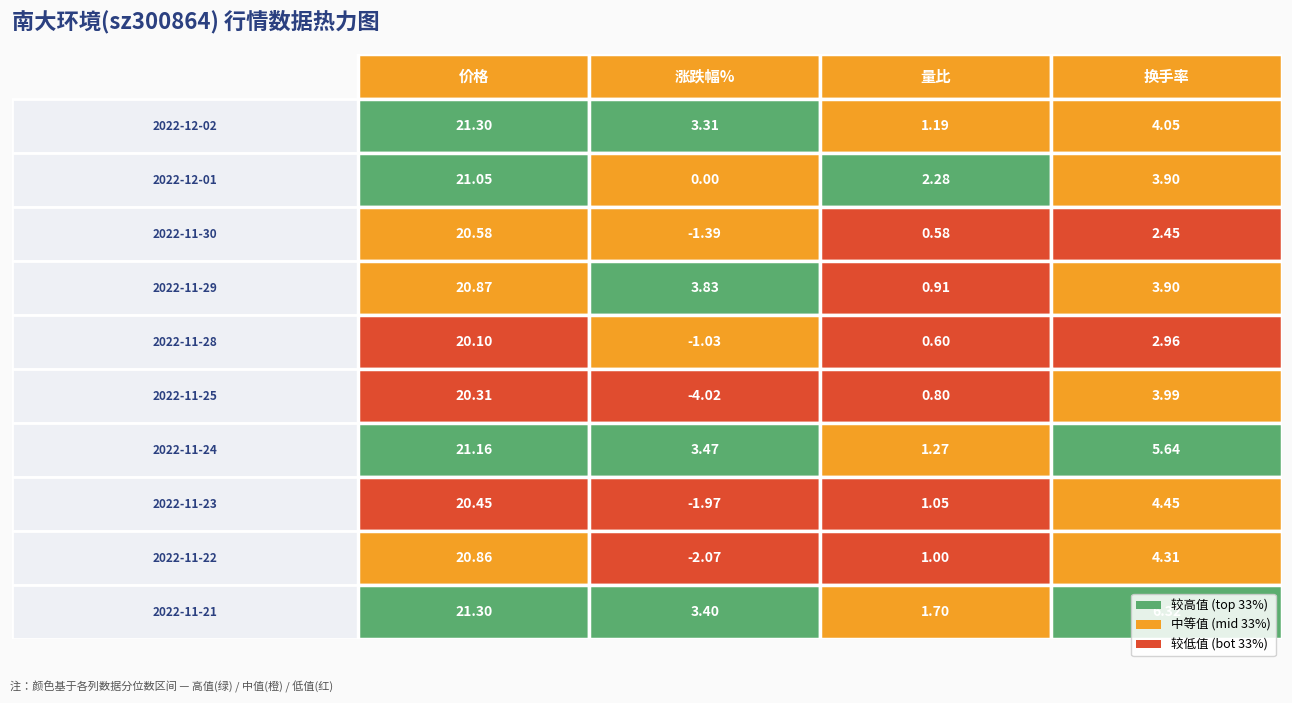

Which series has the largest total across all categories?

2022-11-21